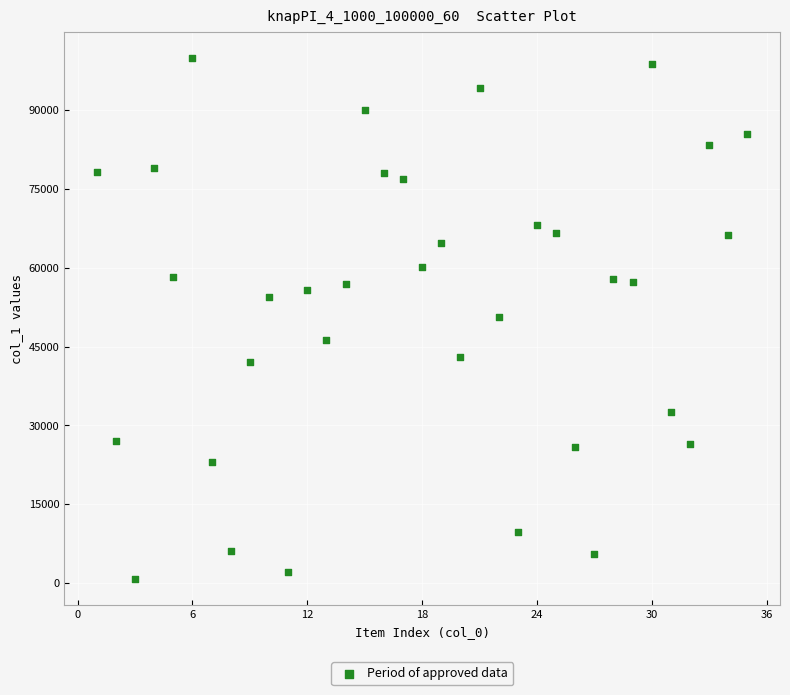

What is the range of Y values (max minus min)?

99190